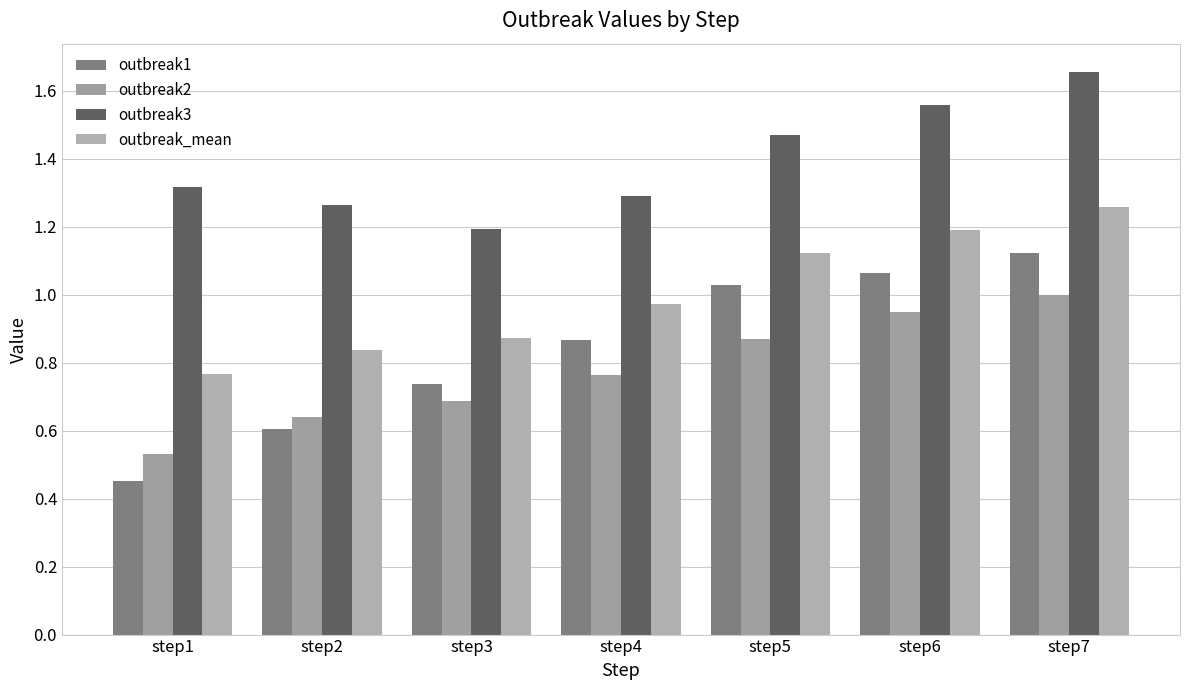

At which label is outbreak1 closest to 0?

step1